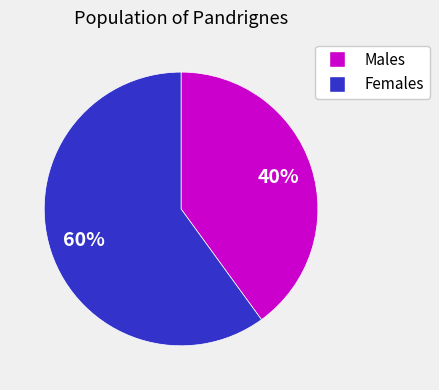

To the nearest percent, what portion does Males represent?

40%